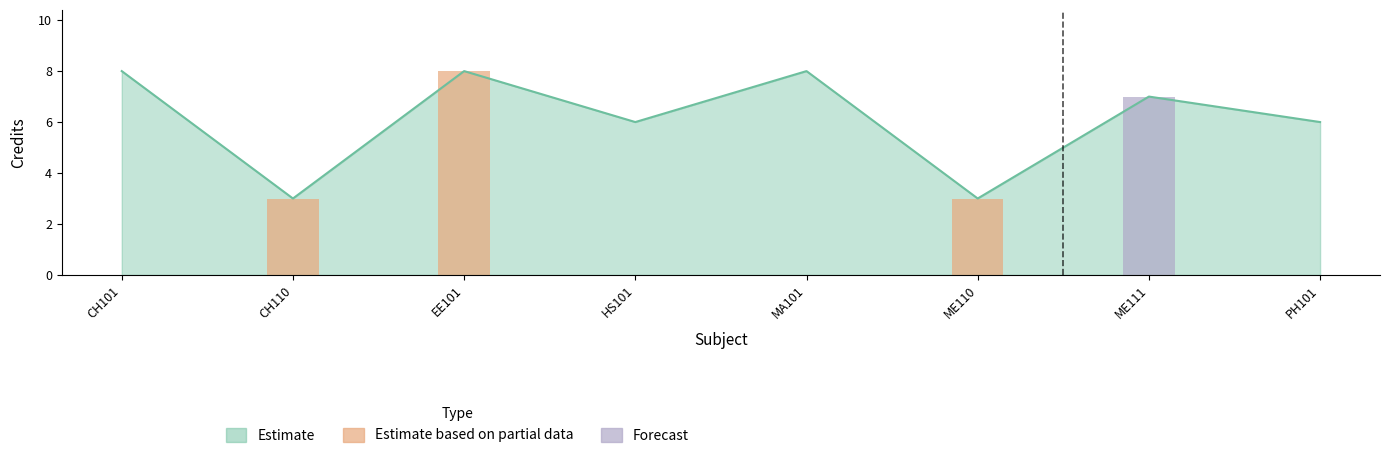

What is the value of the 3rd bar from the left?

8